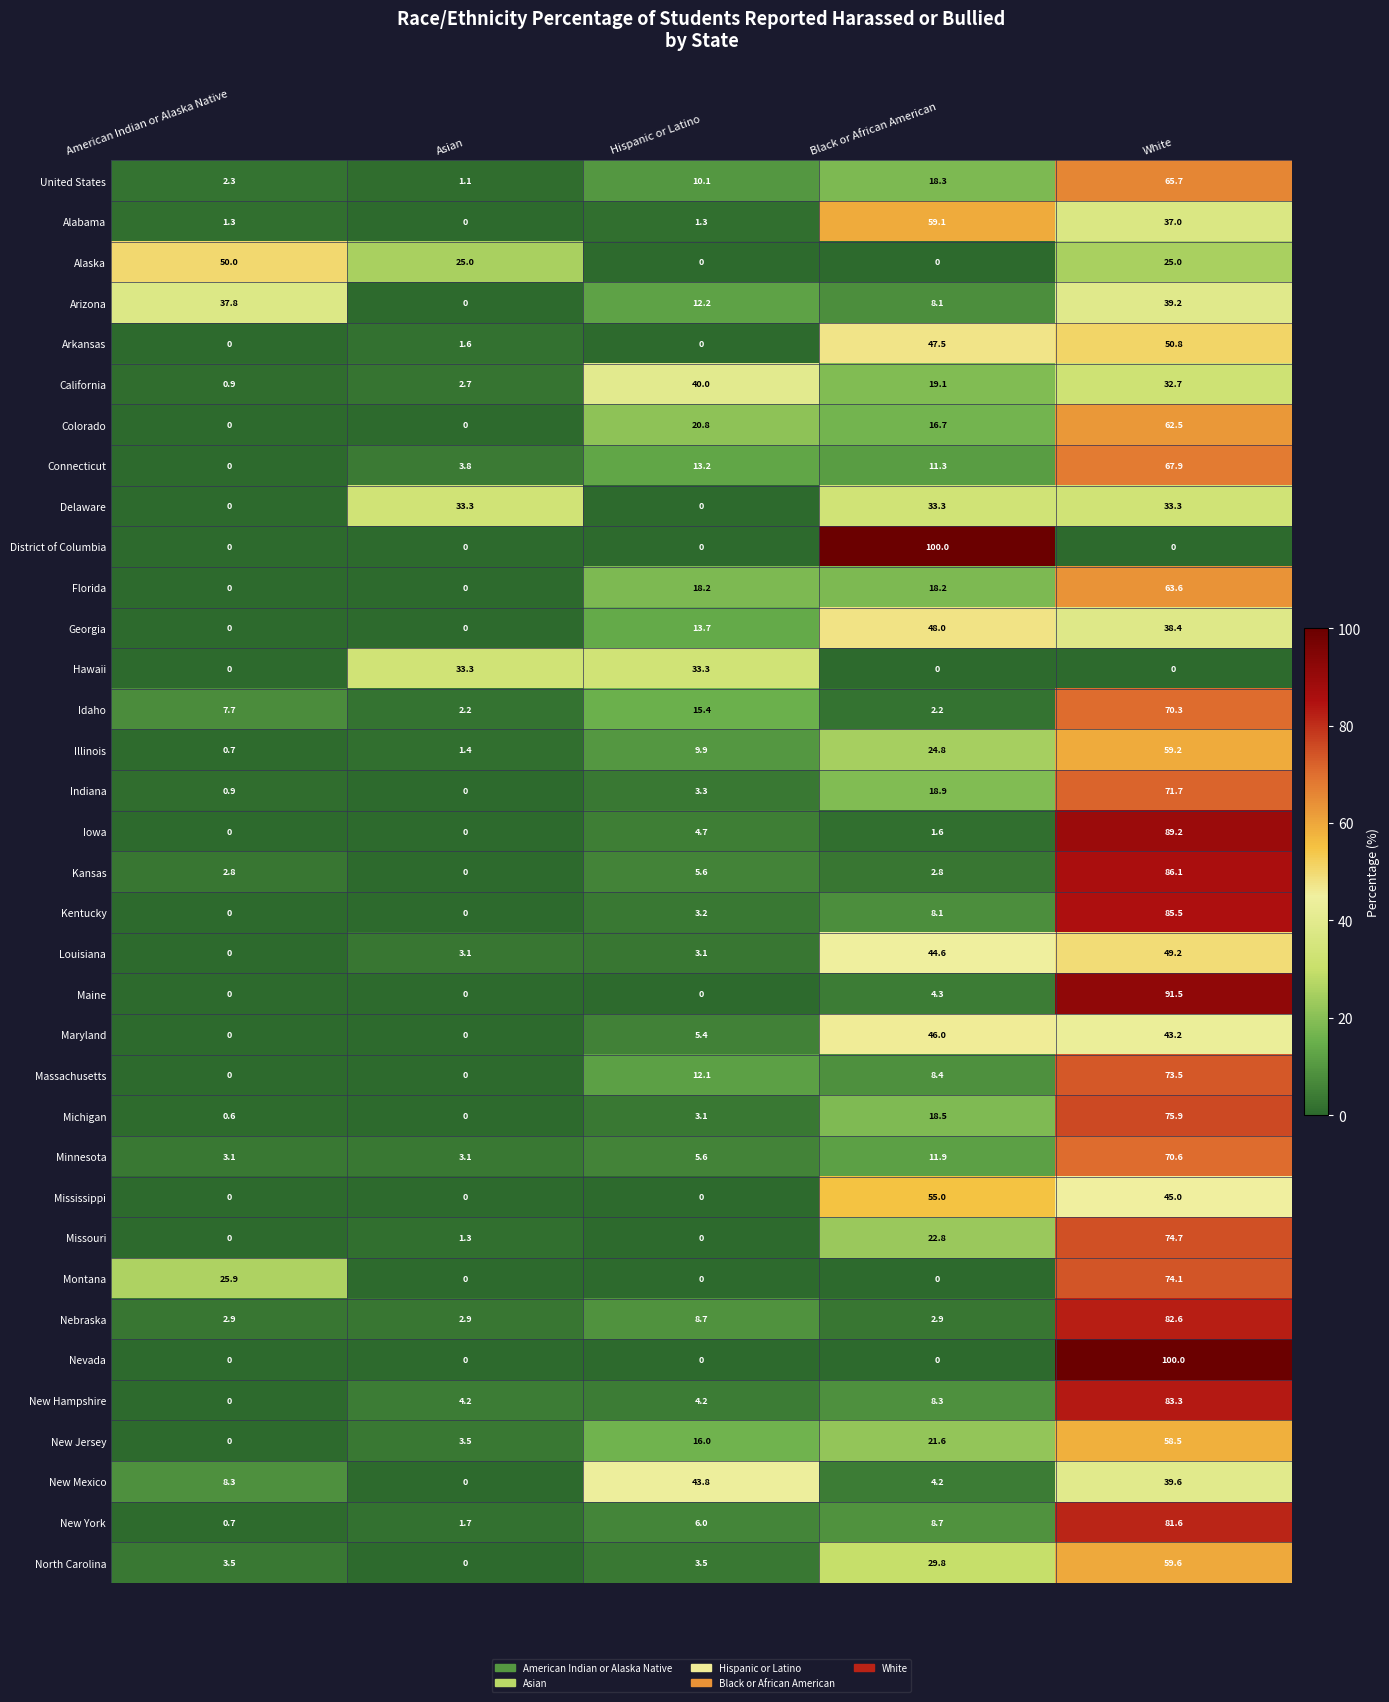

Which series has the largest total across all categories?

Georgia